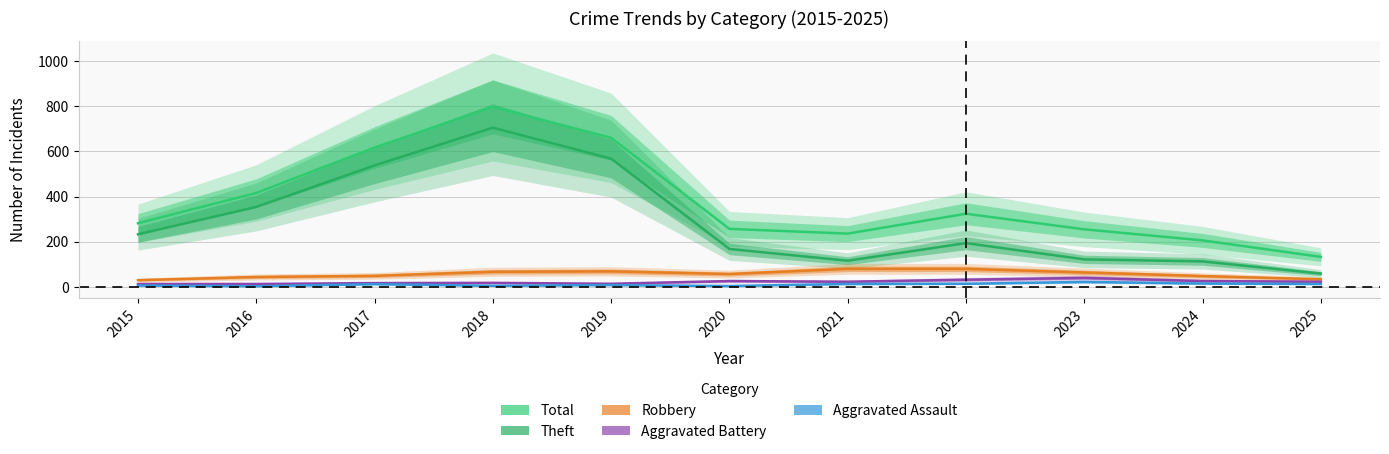

At which label does Robbery reach its minimum?

2015